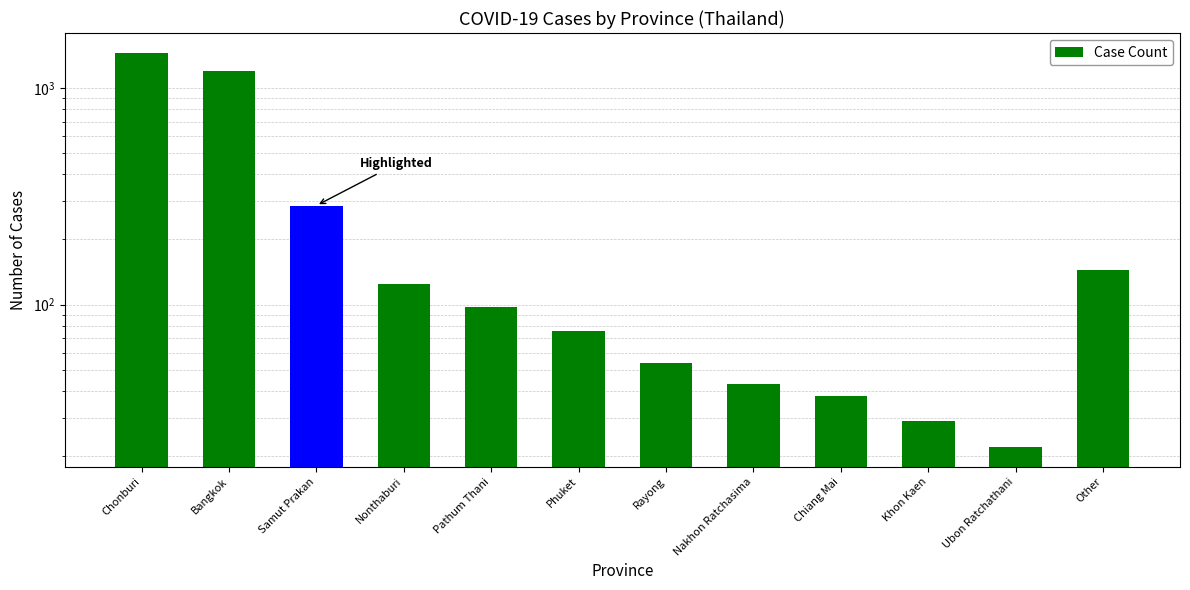

What is the change in value from Nakhon Ratchasima to Other?

+102